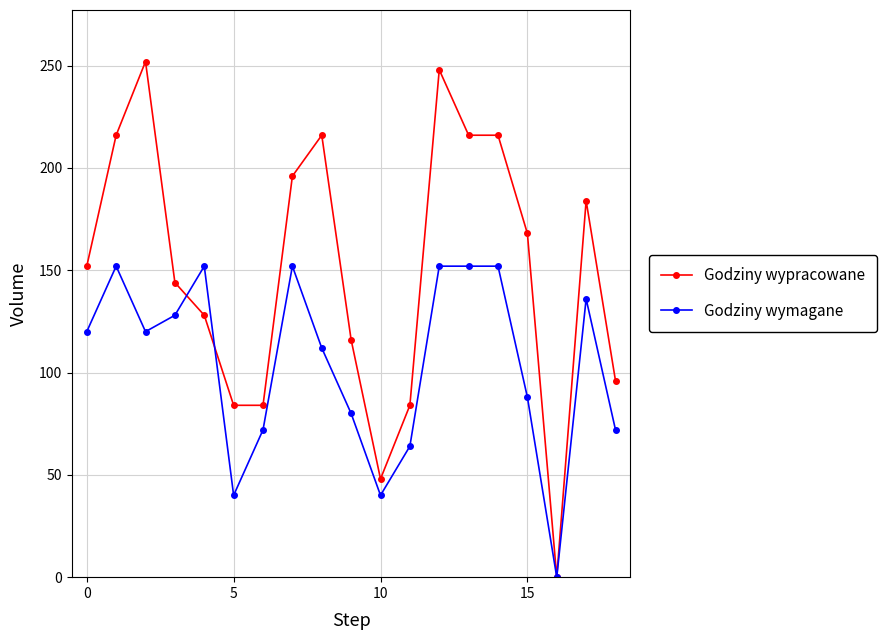

What is the value of the Godziny wypracowane point at the 13th from the left?

248